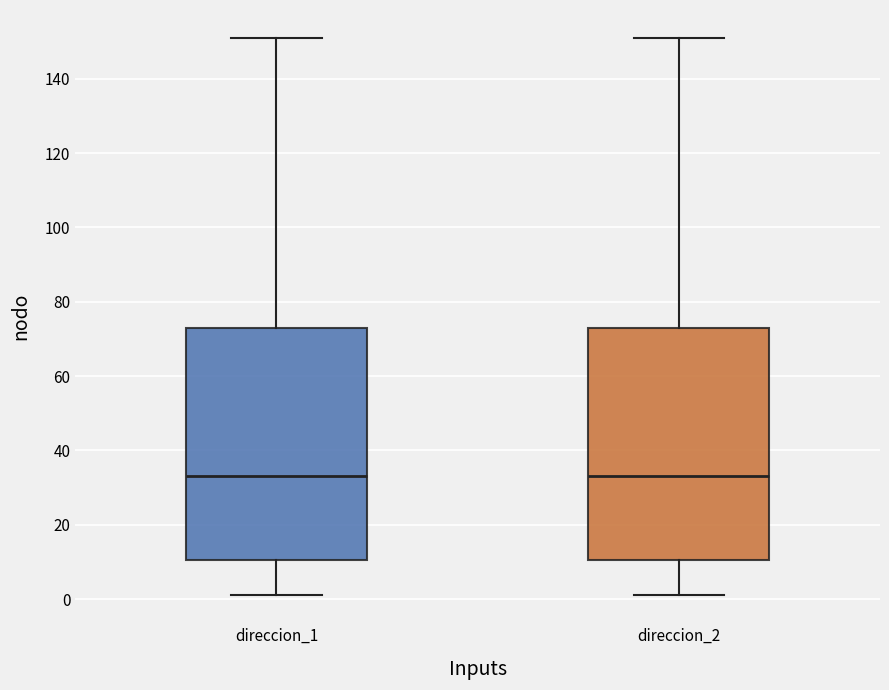

Where does the median line of the box for direccion_1 sit on the y-axis? The values are not printed on the chart, so give them approximately, as read against the axis.

34